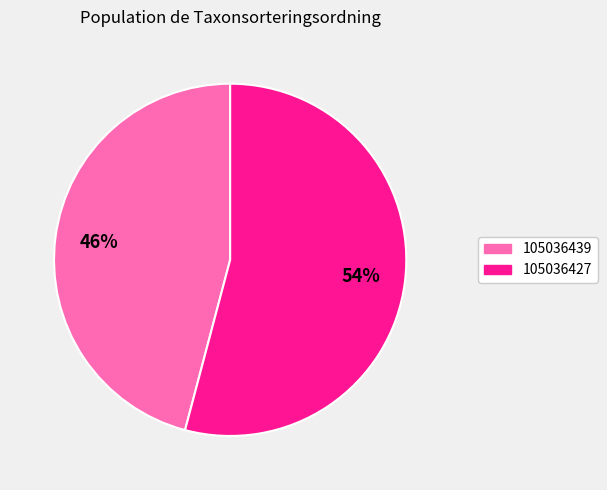

To the nearest percent, what is the average slice percentage?

50%